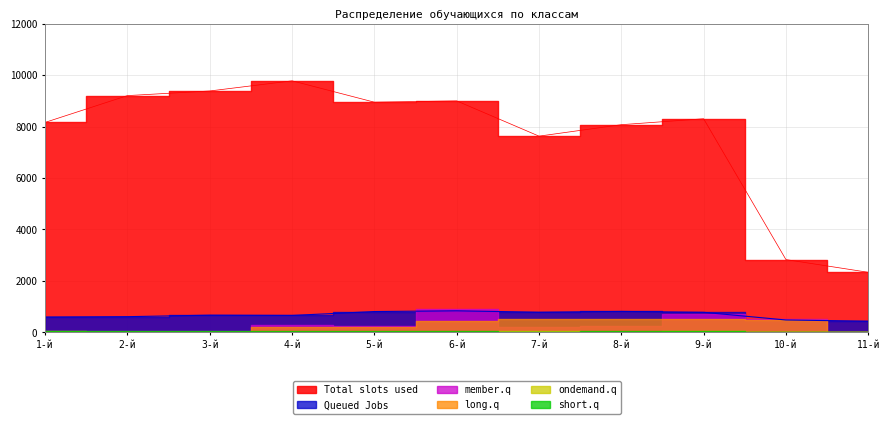

Which series has the widest spread of values?

Total slots used